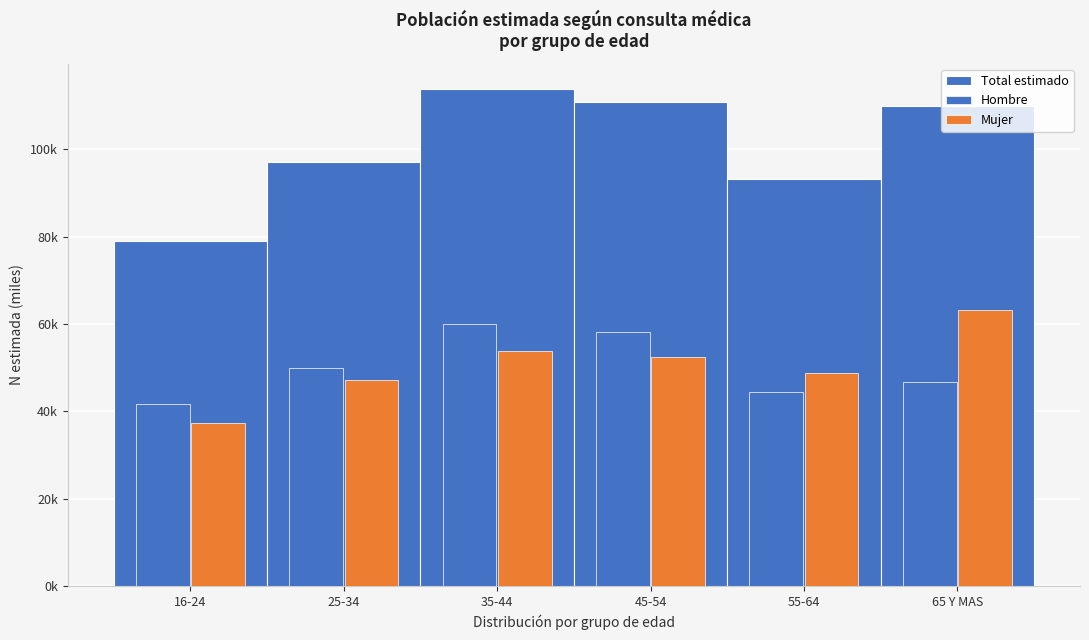

Does the chart contain stacked bars?

No